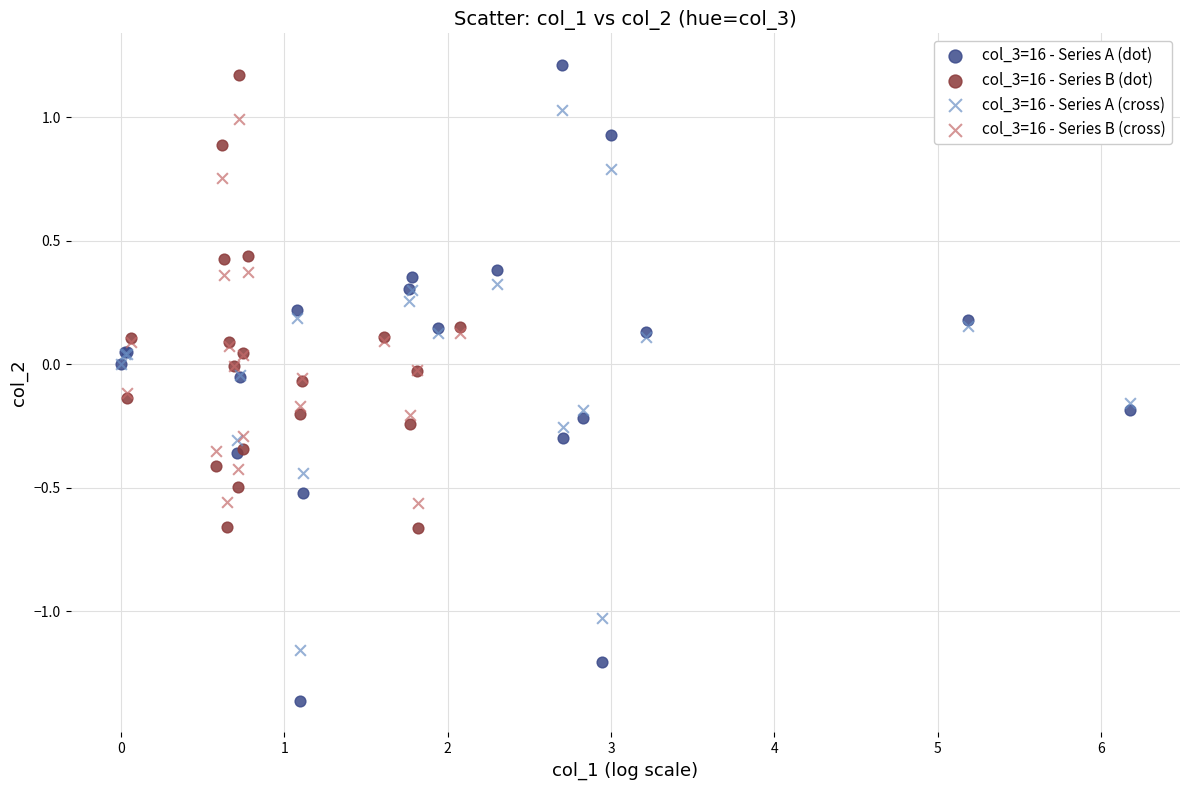

Which series reaches the minimum Y coordinate?

col_3=16 - Series A (dot)